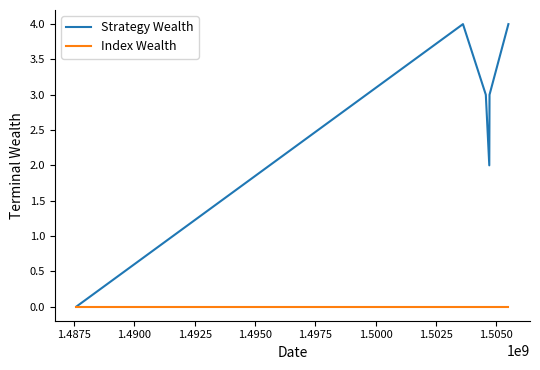

Which series has the widest spread of values?

Strategy Wealth